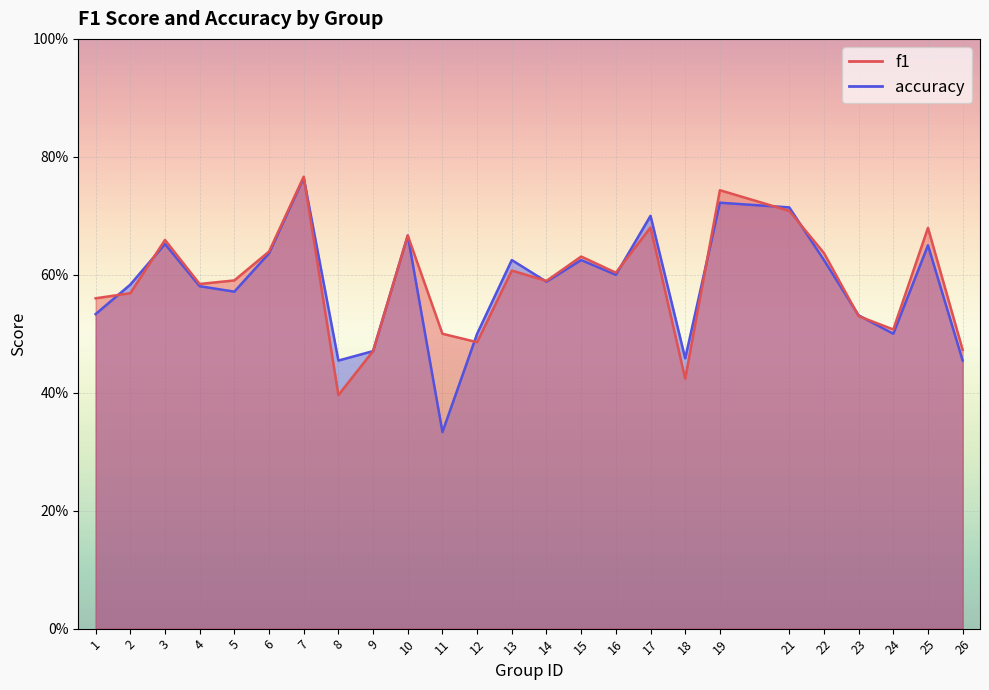

True or false: f1 and accuracy cross at least once.

True